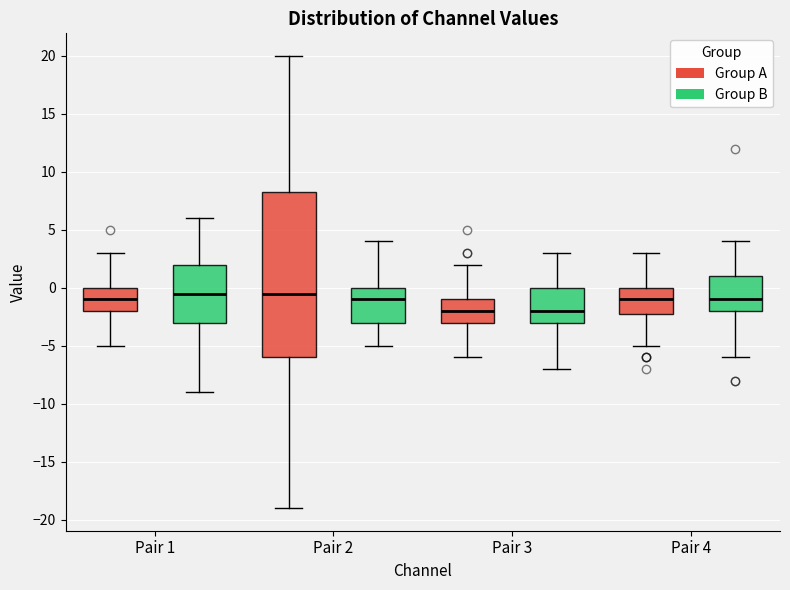

Reading left to right, transcribe this box plot: for each box, give where its median line is, the range the box spans, and where its two whiskers end, as read against the y-axis. The values are not printed on the chart, so give them approximately, as read against the axis.

Pair 1 (Group A): median -1.0, box -2.0 to 0.0, whiskers -5.0 to 3.0
Pair 1 (Group B): median -0.5, box -3.0 to 2.0, whiskers -9.0 to 6.0
Pair 2 (Group A): median -0.5, box -6.0 to 8.5, whiskers -19.0 to 20.0
Pair 2 (Group B): median -1.0, box -3.0 to 0.0, whiskers -5.0 to 4.0
Pair 3 (Group A): median -2.0, box -3.0 to -1.0, whiskers -6.0 to 2.0
Pair 3 (Group B): median -2.0, box -3.0 to 0.0, whiskers -7.0 to 3.0
Pair 4 (Group A): median -1.0, box -2.0 to 0.0, whiskers -5.0 to 3.0
Pair 4 (Group B): median -1.0, box -2.0 to 1.0, whiskers -6.0 to 4.0